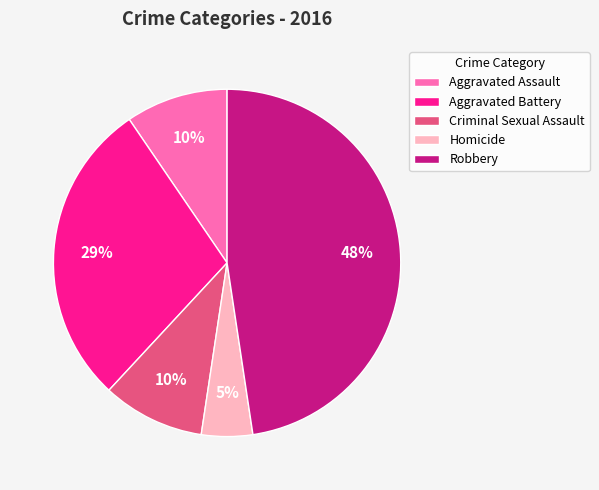

The Aggravated Assault slice represents 1% of the pie. True or false?

False